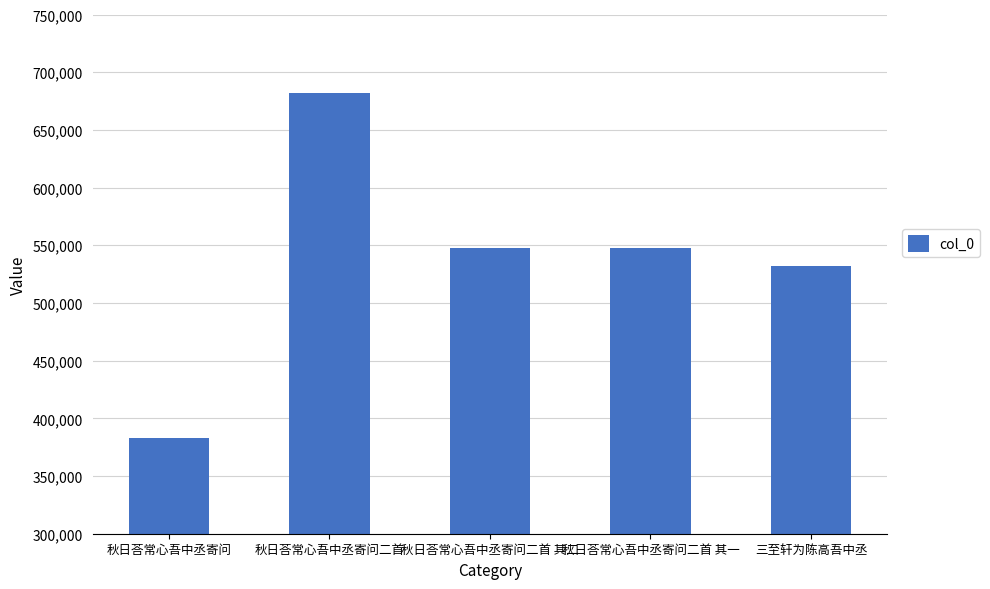

What is the value of the 4th bar from the left?

547467